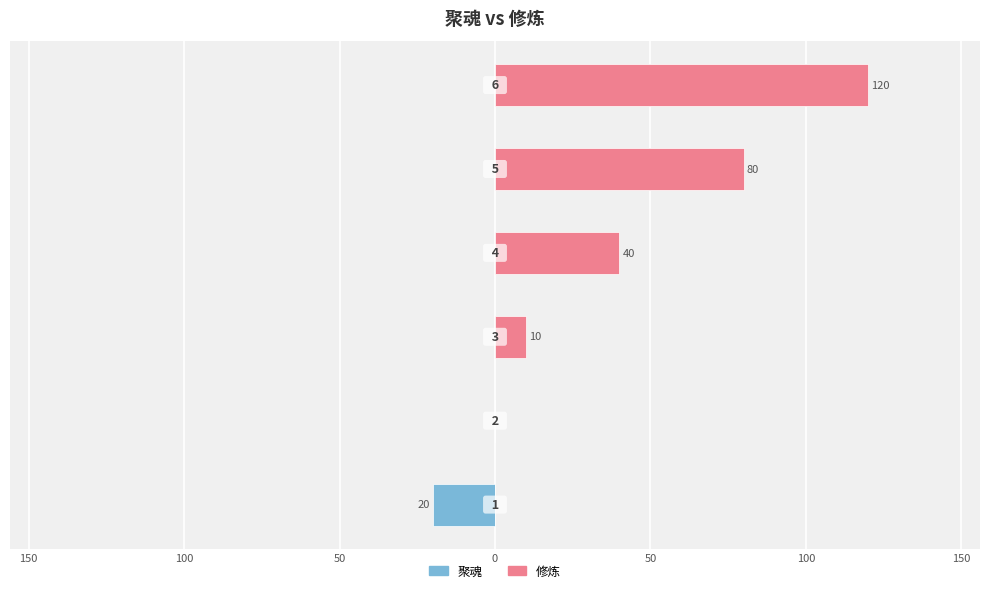

What value does the 修炼 series have at 100?

10